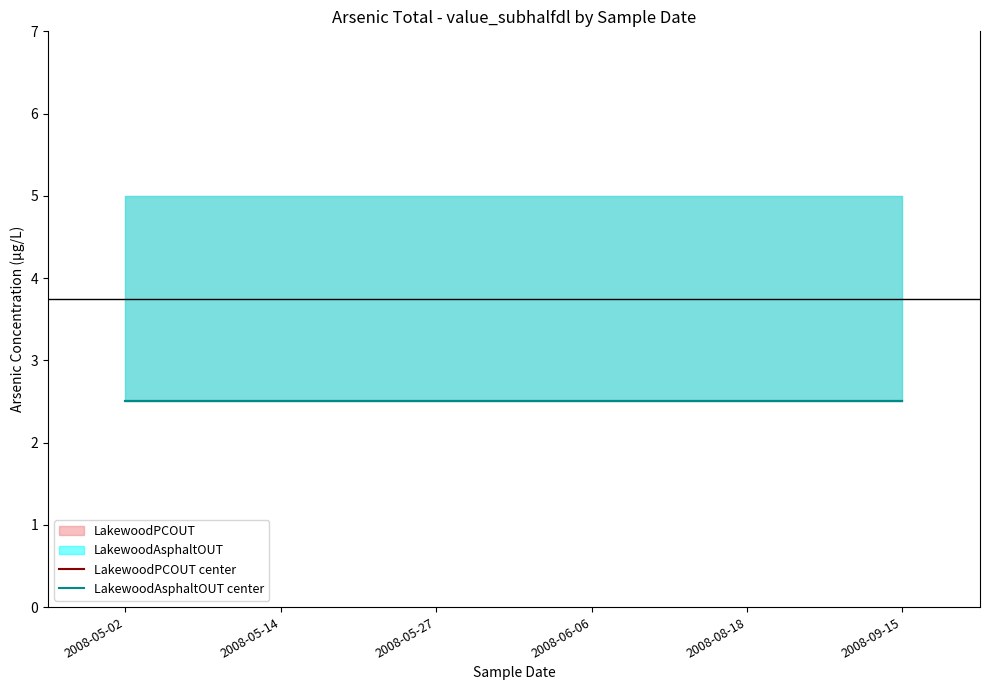

At 2008-08-18, list the series in order from largest to smallest.

LakewoodPCOUT_upper, LakewoodAsphaltOUT_upper, LakewoodPCOUT_value, LakewoodAsphaltOUT_value